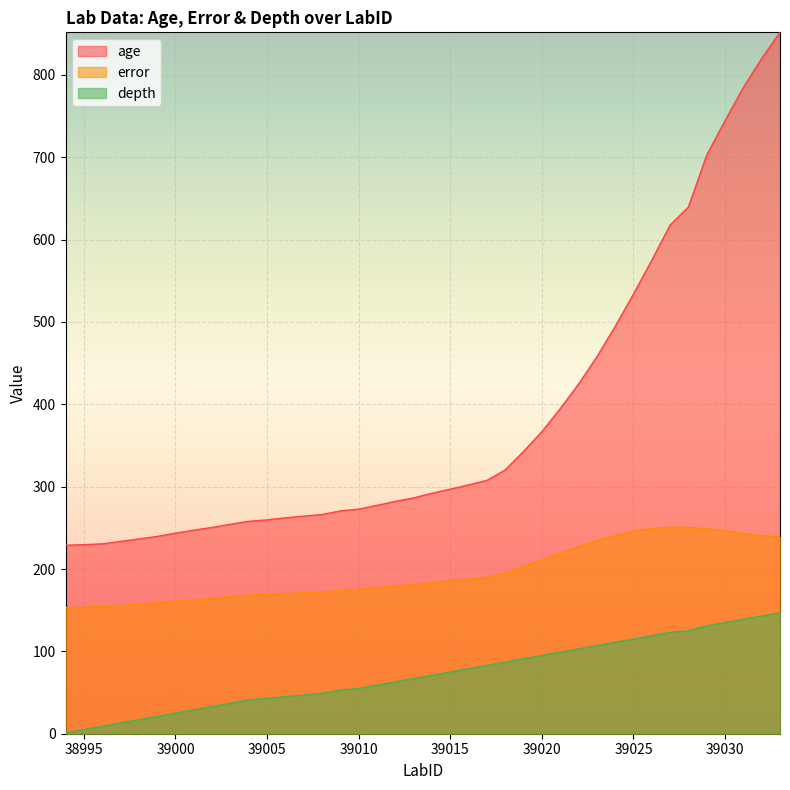

What is the difference between the maximum and minimum values in the depth series?

146.0